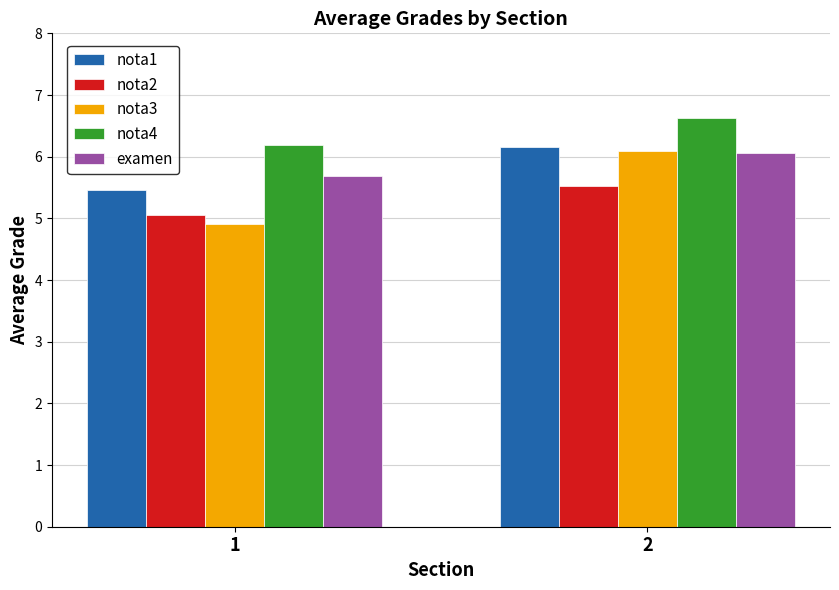

At which label is nota2 closest to 5?

1